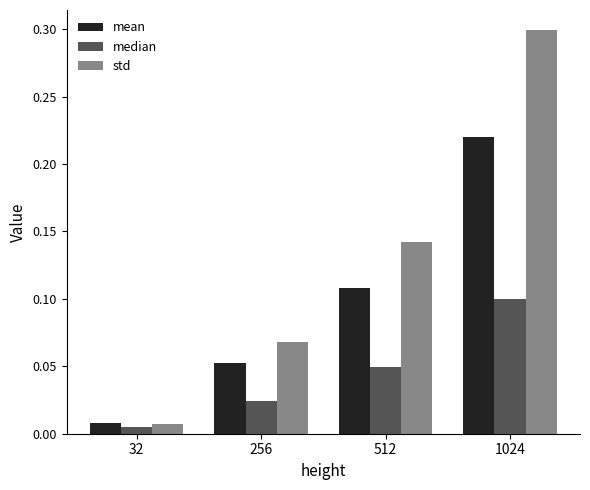

What is the difference between the maximum and minimum values in the std series?

0.3